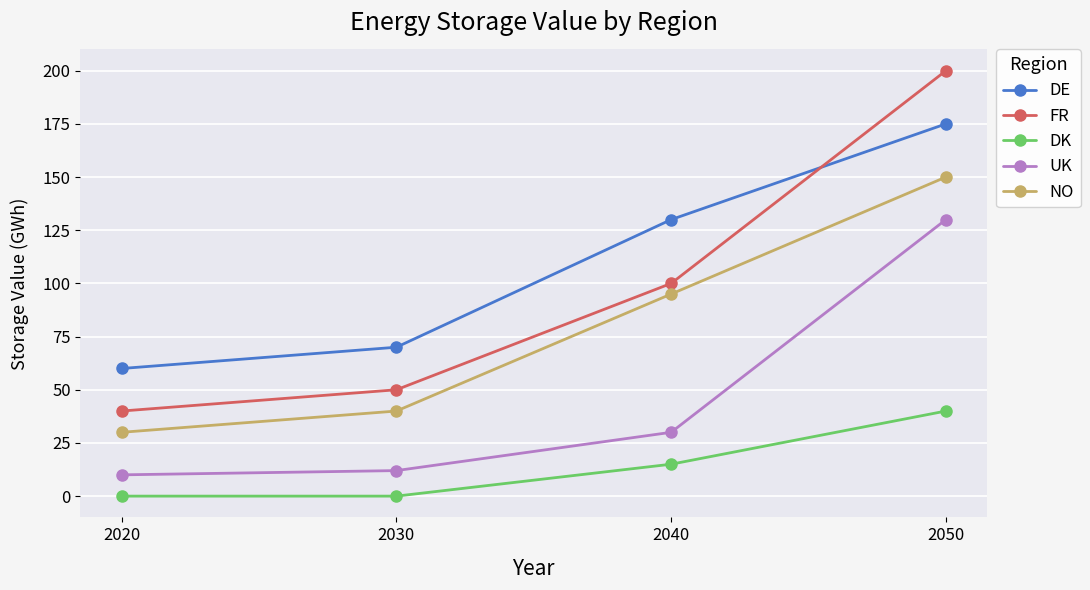

What is the approximate value of NO at 2050, to the nearest 5?

150